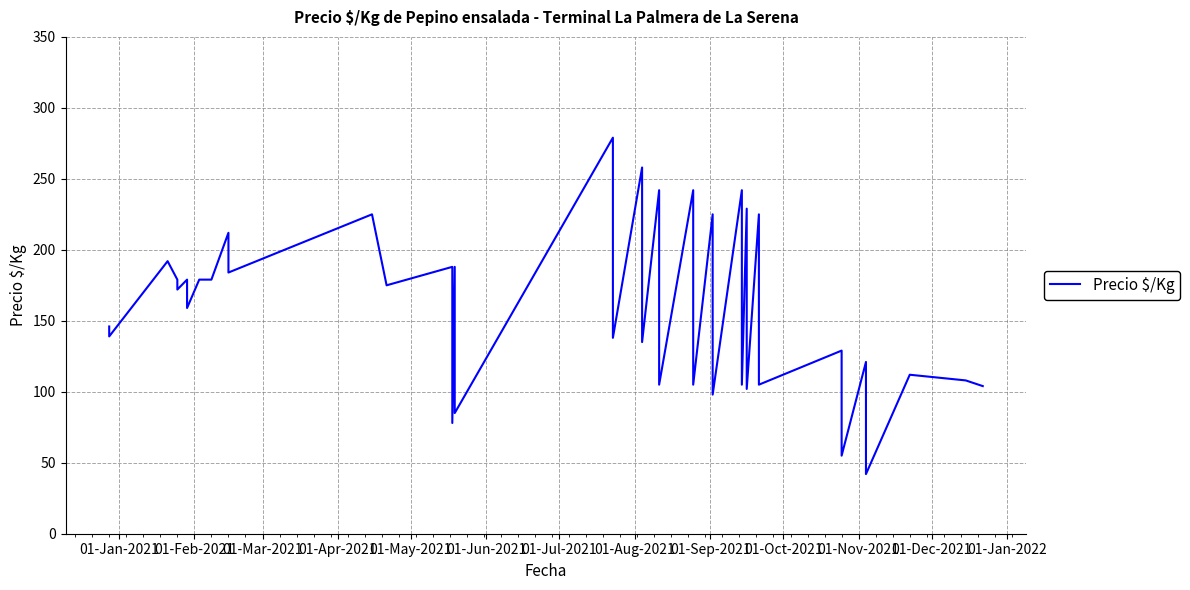

What is the average value?

159